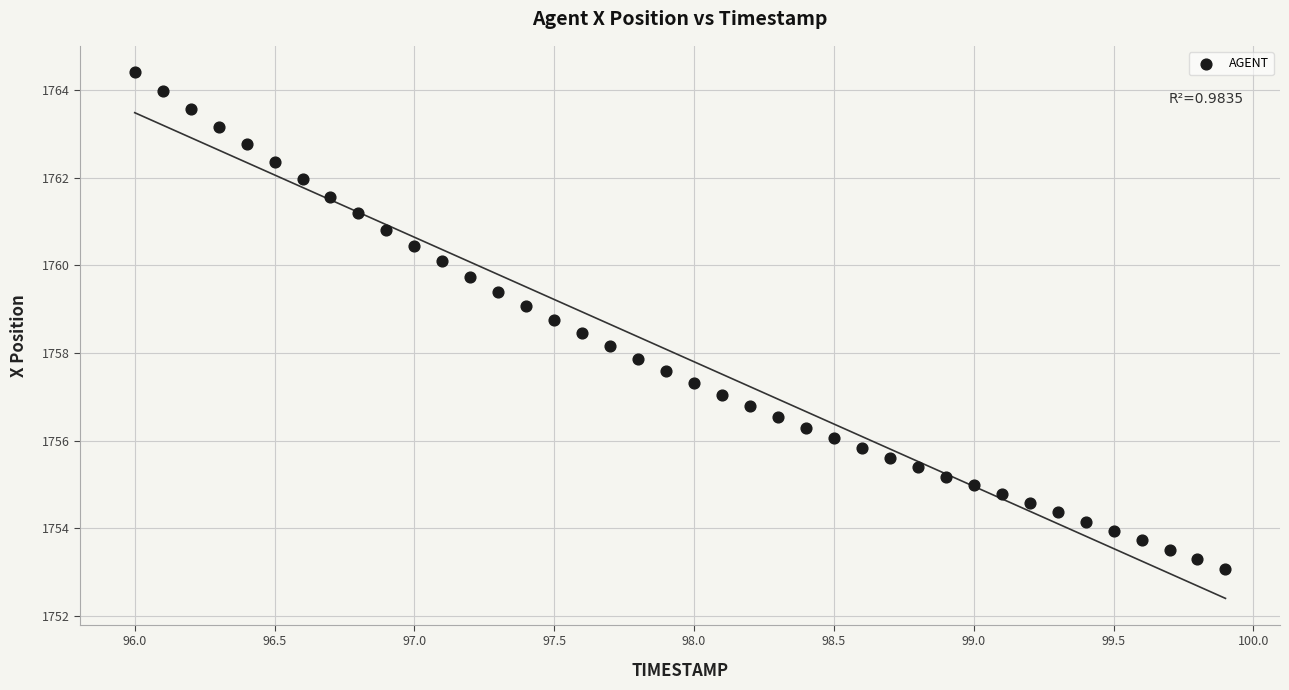

What is the range of X values (max minus min)?

3.9